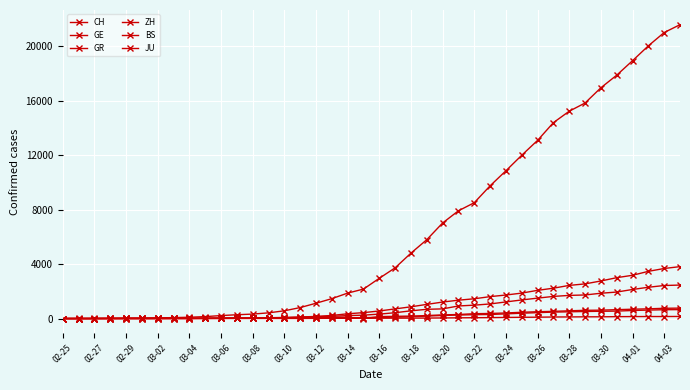

At which label is GE closest to 1908?

29